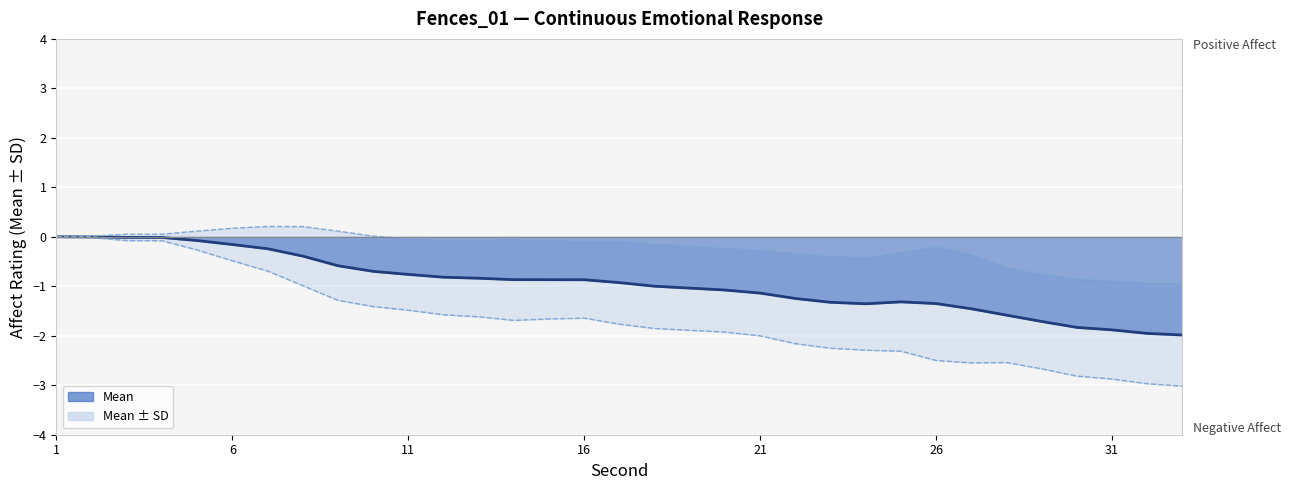

Rank the categories by value from lowest to highest.

33, 32, 31, 30, 29, 28, 27, 24, 26, 23, 25, 22, 21, 20, 19, 18, 17, 16, 15, 14, 13, 12, 11, 10, 9, 8, 7, 6, 5, 4, 3, 2, 1